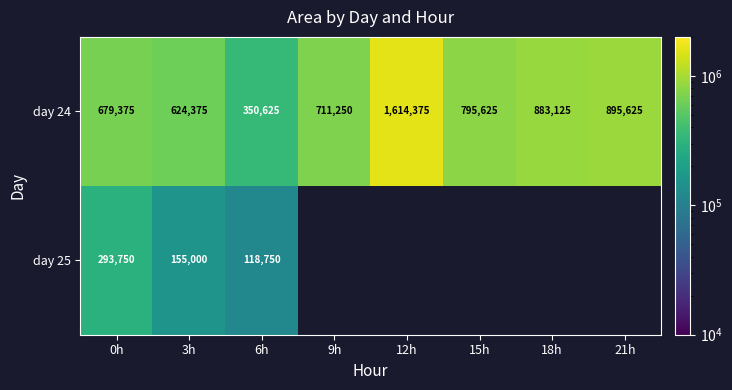

At which label is day 24 closest to 982500?

21h